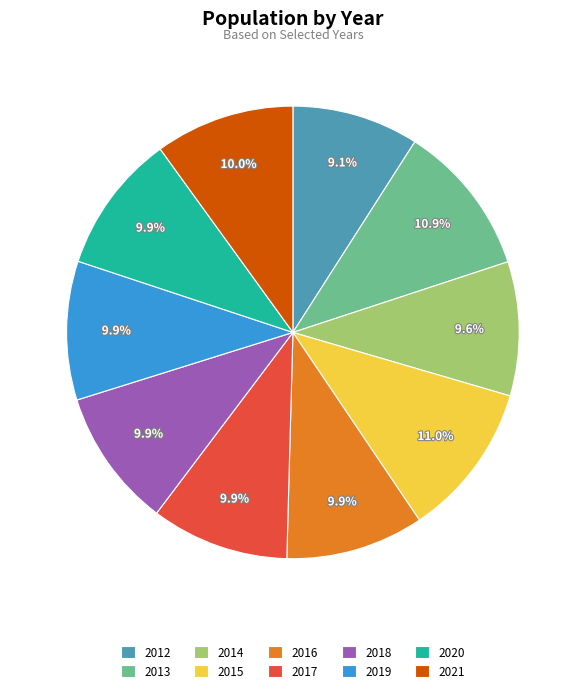

To the nearest percent, what is the combined percentage of 2018 and 2017?

20%